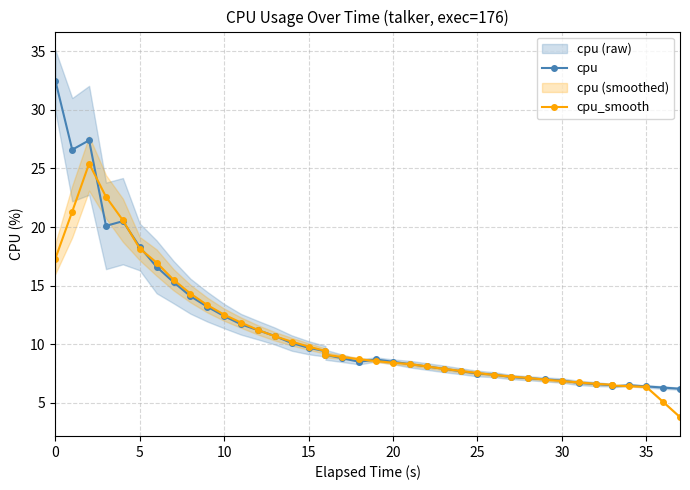

What is the greatest value displayed?

32.5